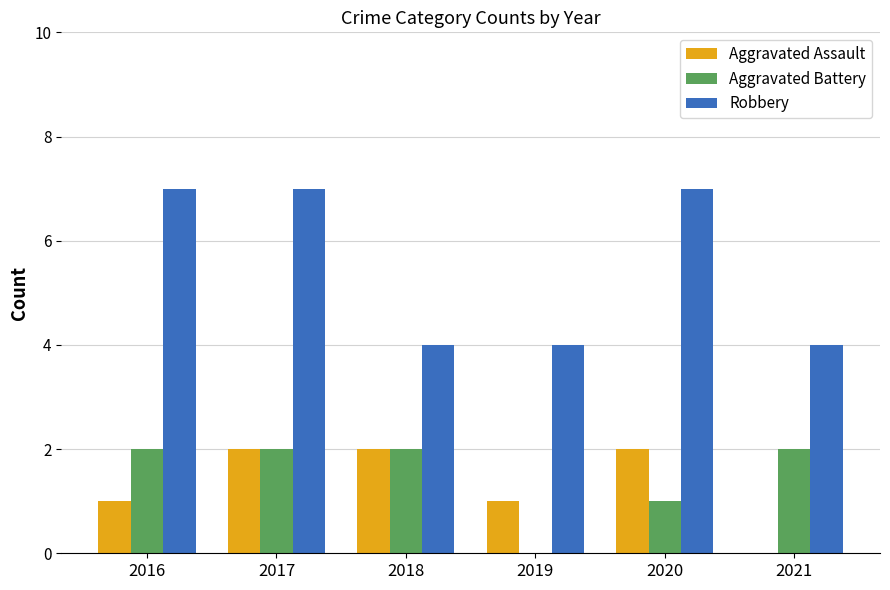

How many data points does each series have?

6